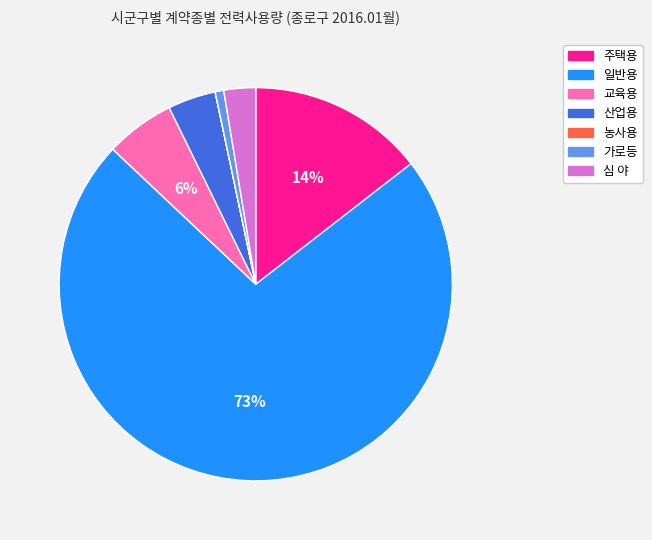

To the nearest percent, what is the average slice percentage?

14%